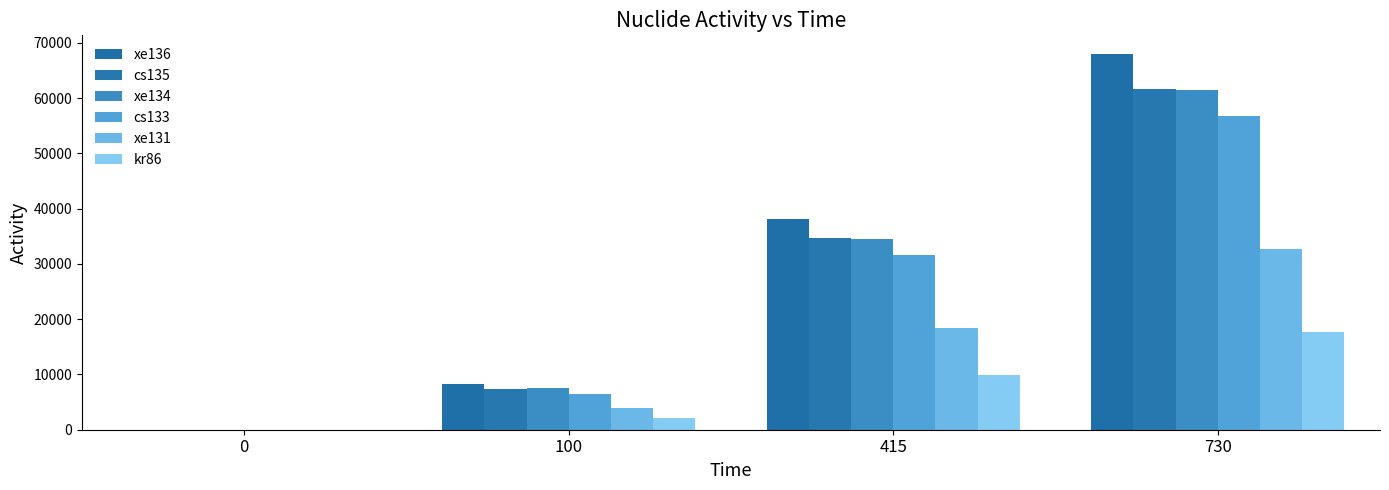

Reading right to left, list all the values displayed in this chart.

xe136: 730=67952.9	415=38106.3	100=8242.2	0=0.0
cs135: 730=61626.2	415=34620.8	100=7445.5	0=0.0
xe134: 730=61450.5	415=34462.7	100=7463.1	0=0.0
cs133: 730=56805.1	415=31615.7	100=6385.2	0=0.0
xe131: 730=32775.6	415=18400.0	100=3912.0	0=0.0
kr86: 730=17749.8	415=9982.0	100=2164.5	0=0.0